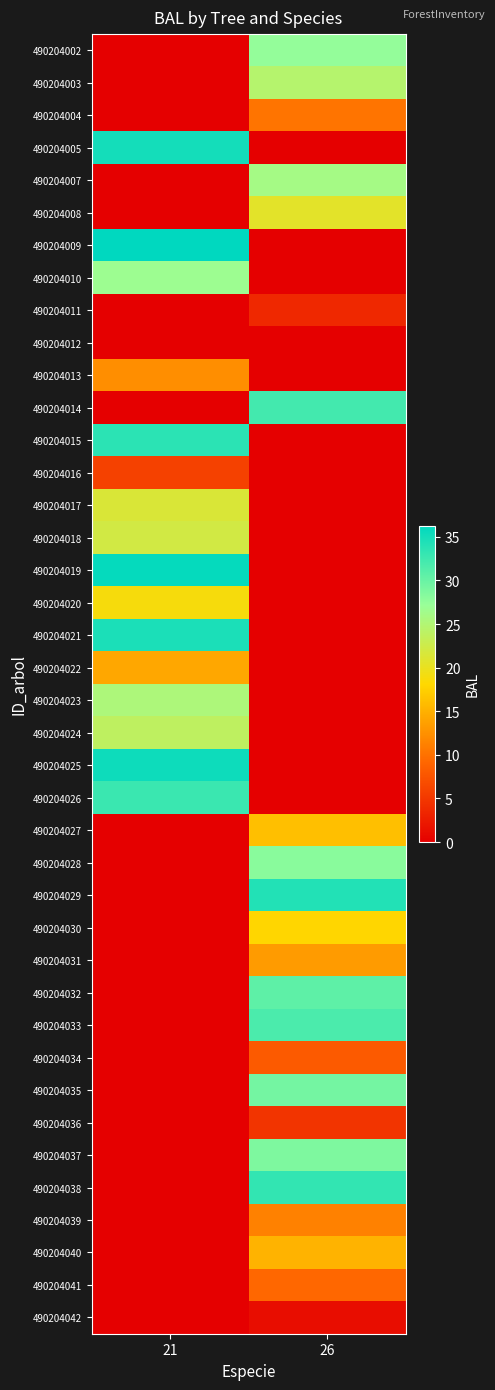

At which category is the sum across all series the highest?

26